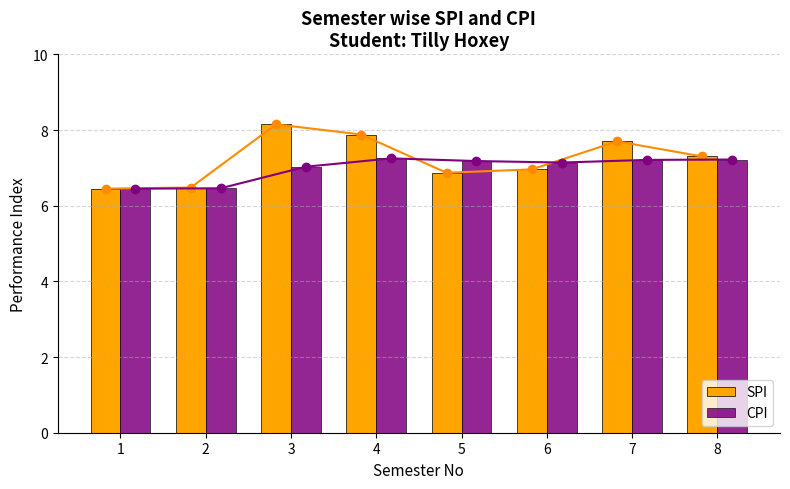

Is the value of SPI at 7 greater than the value of CPI at 7?

Yes